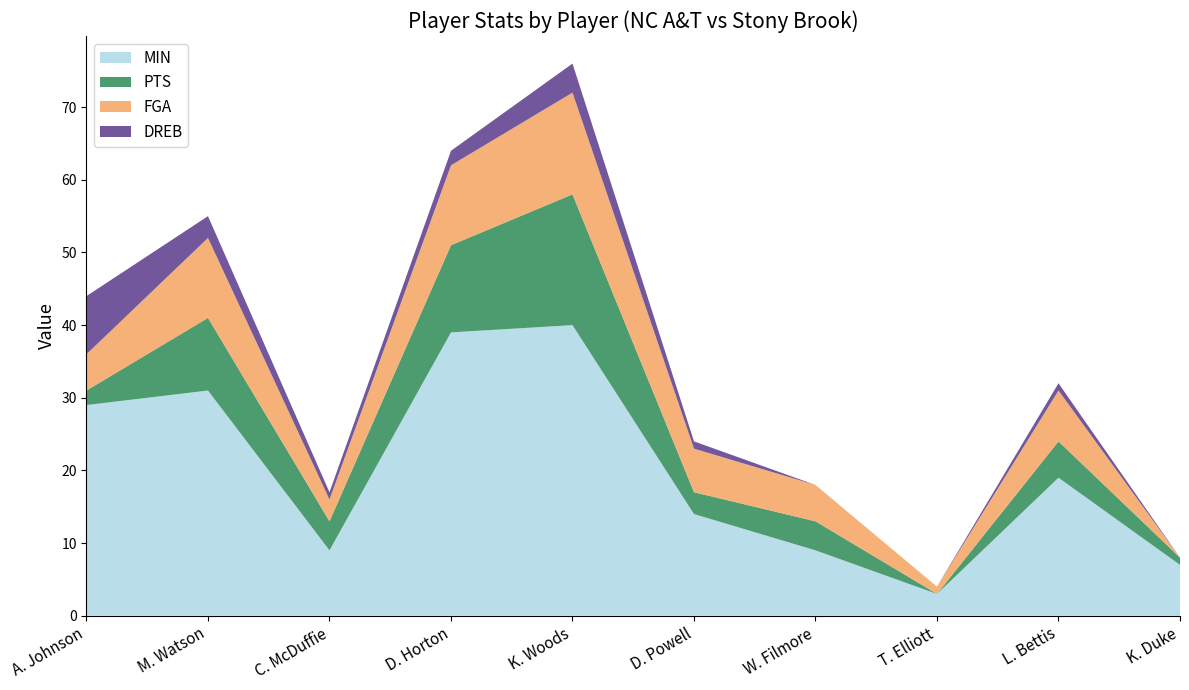

Reading left to right, extract all data points from this chart.

MIN: A. Johnson=29	M. Watson=31	C. McDuffie=9	D. Horton=39	K. Woods=40	D. Powell=14	W. Filmore=9	T. Elliott=3	L. Bettis=19	K. Duke=7
PTS: A. Johnson=2	M. Watson=10	C. McDuffie=4	D. Horton=12	K. Woods=18	D. Powell=3	W. Filmore=4	T. Elliott=0	L. Bettis=5	K. Duke=1
FGA: A. Johnson=5	M. Watson=11	C. McDuffie=3	D. Horton=11	K. Woods=14	D. Powell=6	W. Filmore=5	T. Elliott=1	L. Bettis=7	K. Duke=0
DREB: A. Johnson=8	M. Watson=3	C. McDuffie=1	D. Horton=2	K. Woods=4	D. Powell=1	W. Filmore=0	T. Elliott=0	L. Bettis=1	K. Duke=0